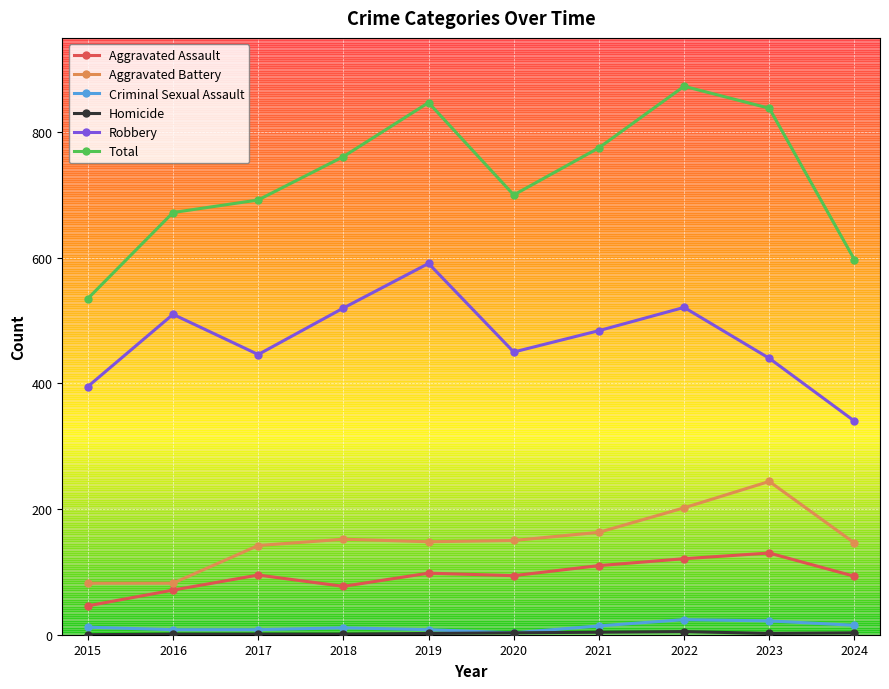

How many data points does each series have?

10